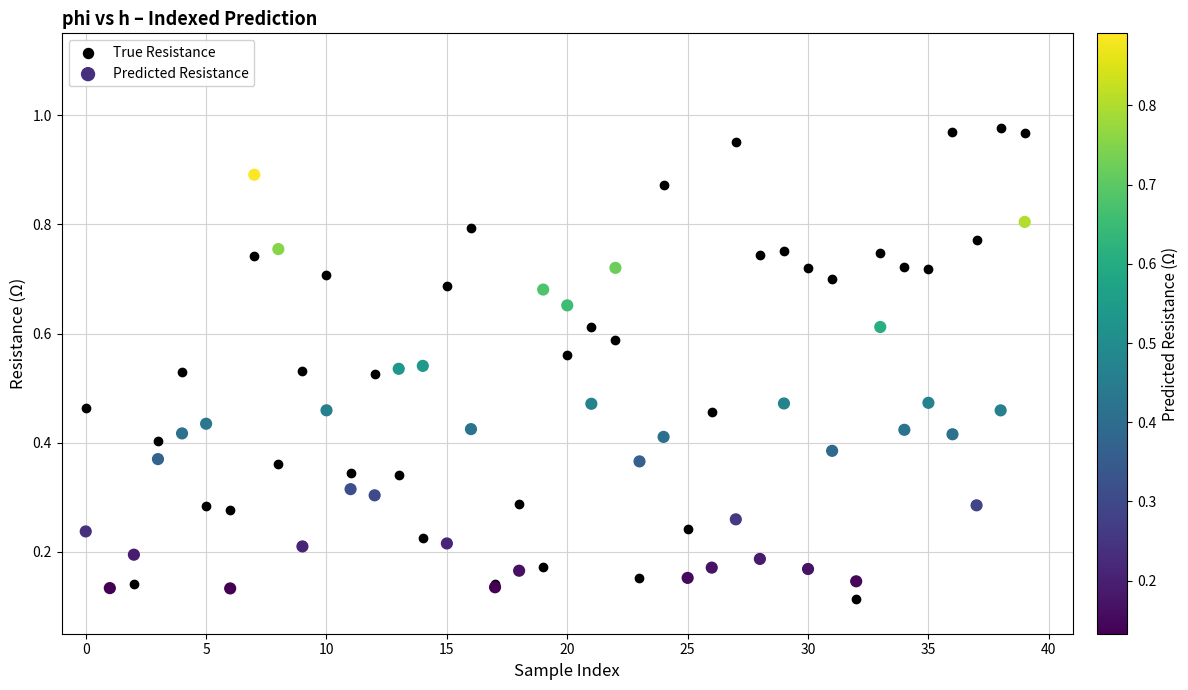

Which series has the largest Y range (max minus min)?

True Resistance